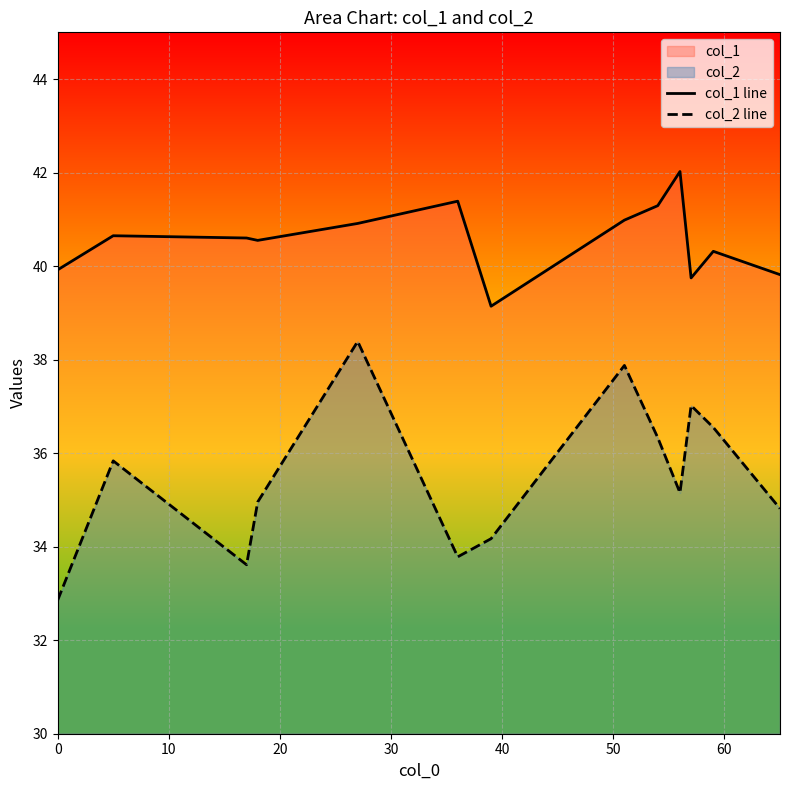

True or false: col_2 line and col_1 line cross at least once.

False